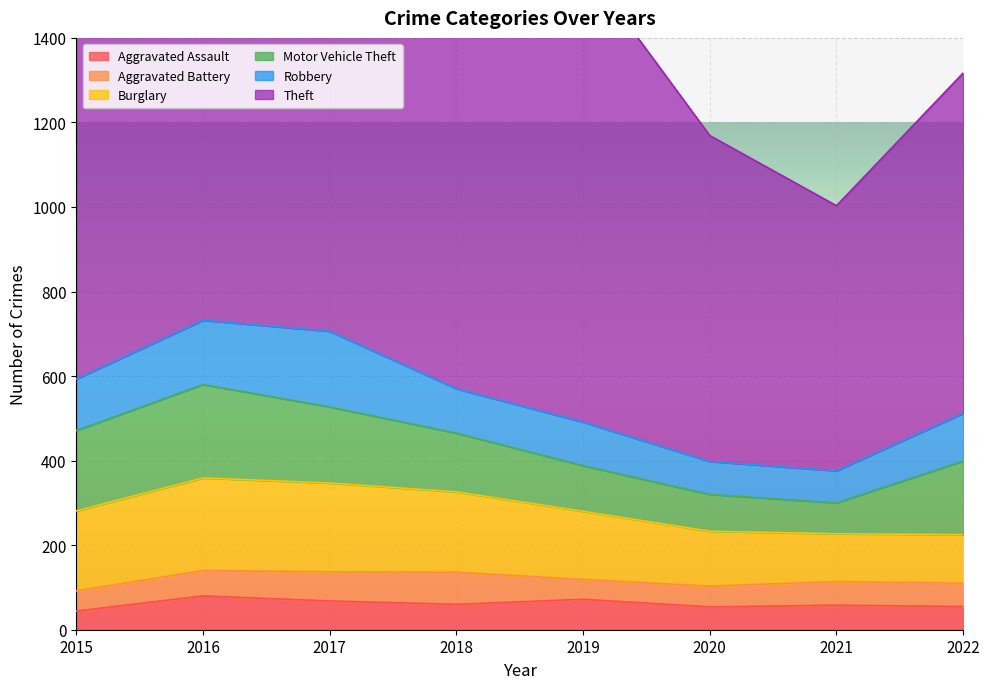

Reading left to right, transcribe all the data shown in this chart.

Aggravated Assault: 2015=44	2016=80	2017=68	2018=60	2019=72	2020=54	2021=58	2022=55
Aggravated Battery: 2015=48	2016=60	2017=69	2018=76	2019=47	2020=49	2021=56	2022=55
Burglary: 2015=189	2016=219	2017=210	2018=190	2019=161	2020=130	2021=113	2022=115
Motor Vehicle Theft: 2015=190	2016=221	2017=180	2018=139	2019=108	2020=87	2021=73	2022=174
Robbery: 2015=122	2016=152	2017=179	2018=105	2019=103	2020=78	2021=76	2022=113
Theft: 2015=906	2016=984	2017=1051	2018=987	2019=1085	2020=771	2021=627	2022=805